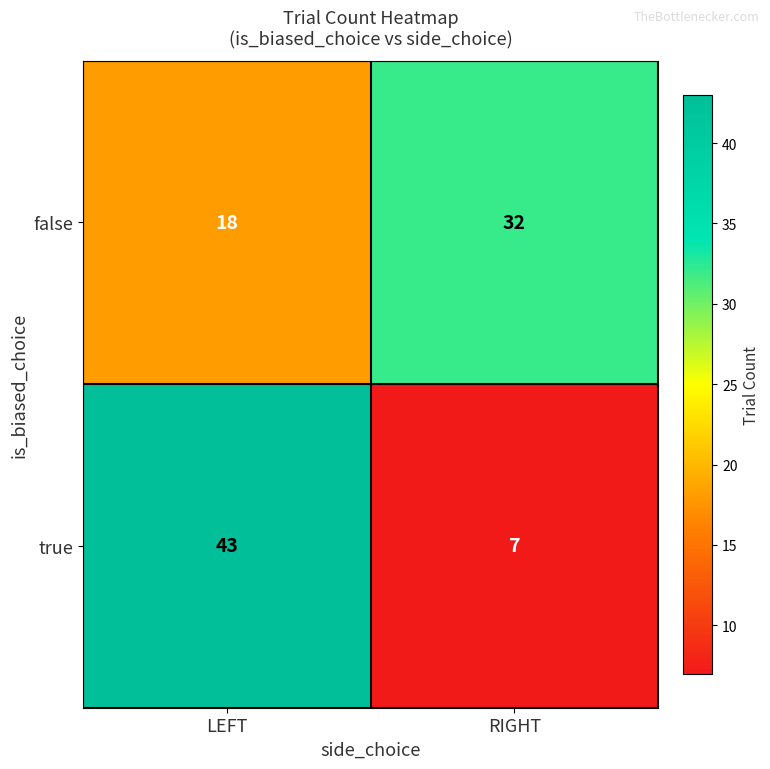

What is the minimum value for true?

7